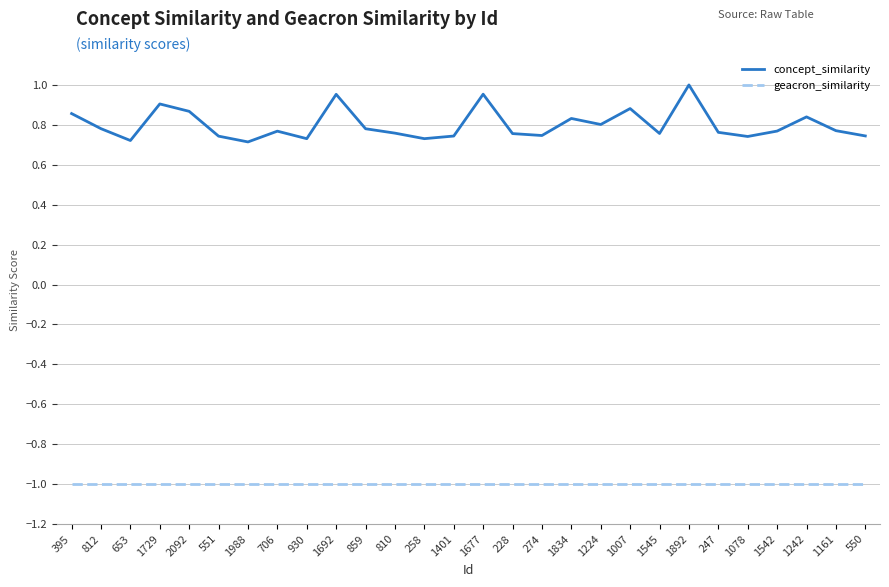

How many series are shown in this chart?

2